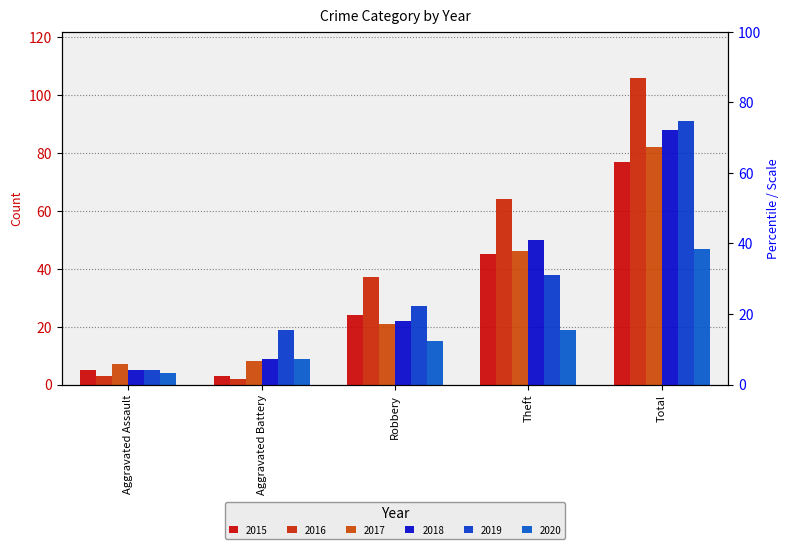

What is the sum of all 2016 values?

212